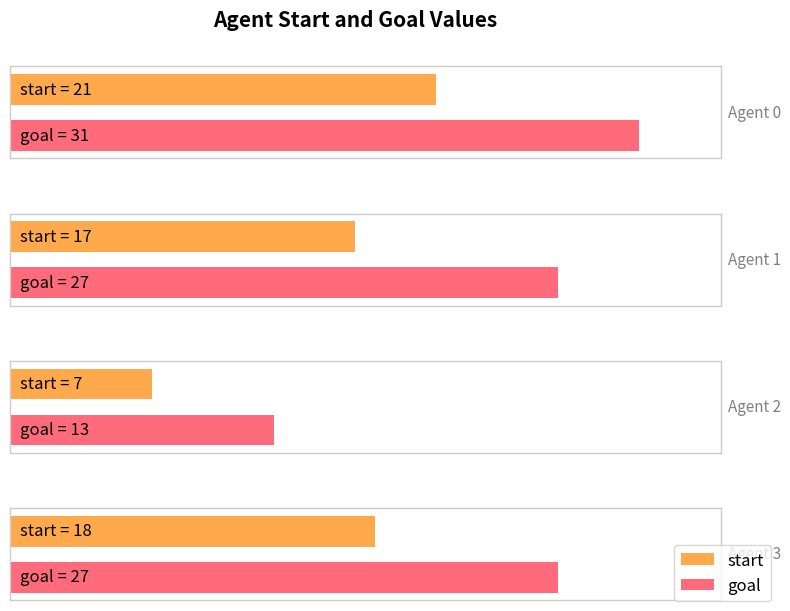

The value of goal at Agent 3 is 40. True or false?

False